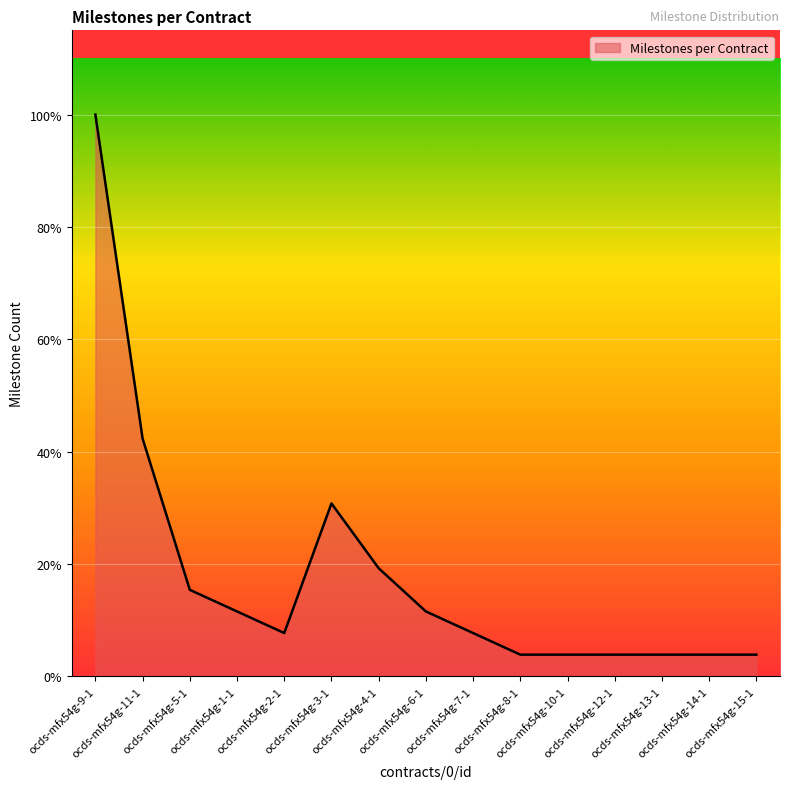

List the labels in order of value, smallest first.

ocds-mfx54g-8-1, ocds-mfx54g-10-1, ocds-mfx54g-12-1, ocds-mfx54g-13-1, ocds-mfx54g-14-1, ocds-mfx54g-15-1, ocds-mfx54g-2-1, ocds-mfx54g-7-1, ocds-mfx54g-1-1, ocds-mfx54g-6-1, ocds-mfx54g-5-1, ocds-mfx54g-4-1, ocds-mfx54g-3-1, ocds-mfx54g-11-1, ocds-mfx54g-9-1